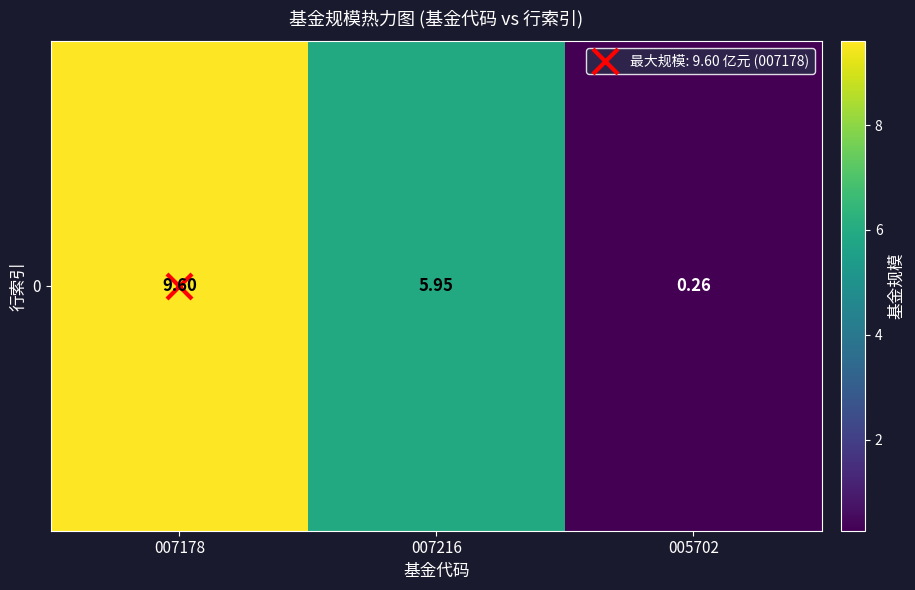

List the labels in order of value, smallest first.

005702, 007216, 007178